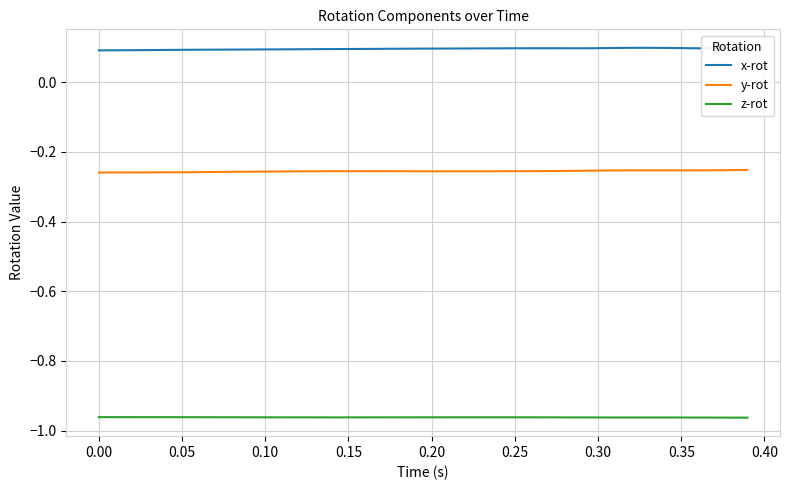

True or false: x-rot and y-rot intersect in this chart.

False